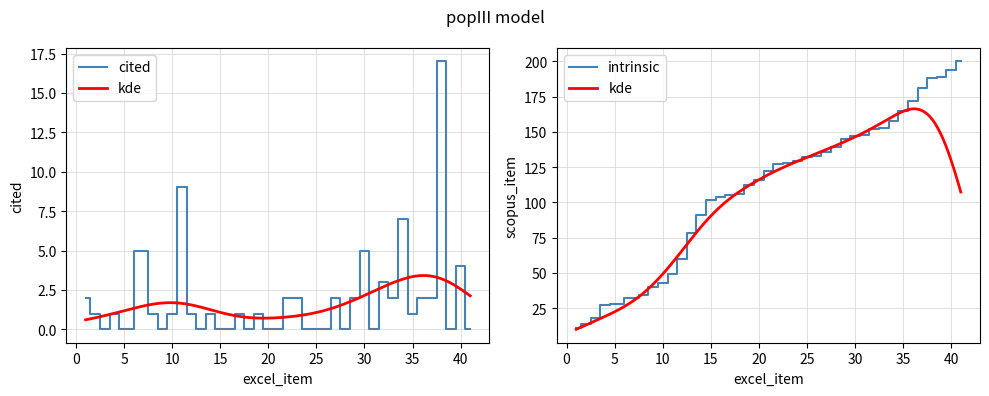

Which label corresponds to the largest value in the chart?

41